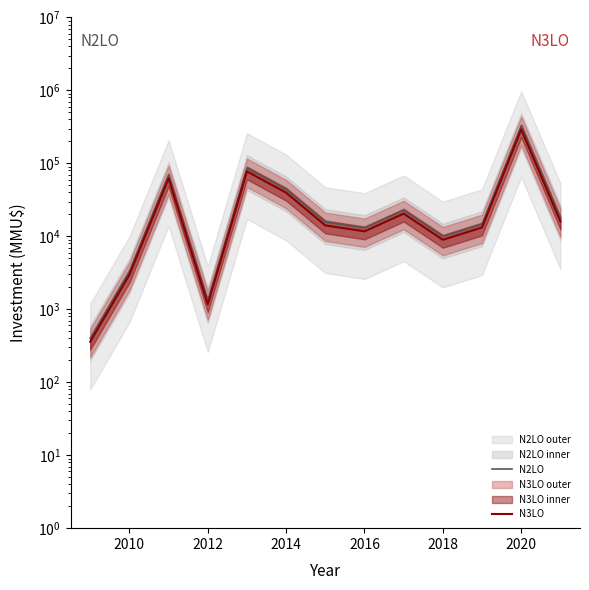

What is the difference between the second highest and second lowest values in the N2LO series?

84922.0